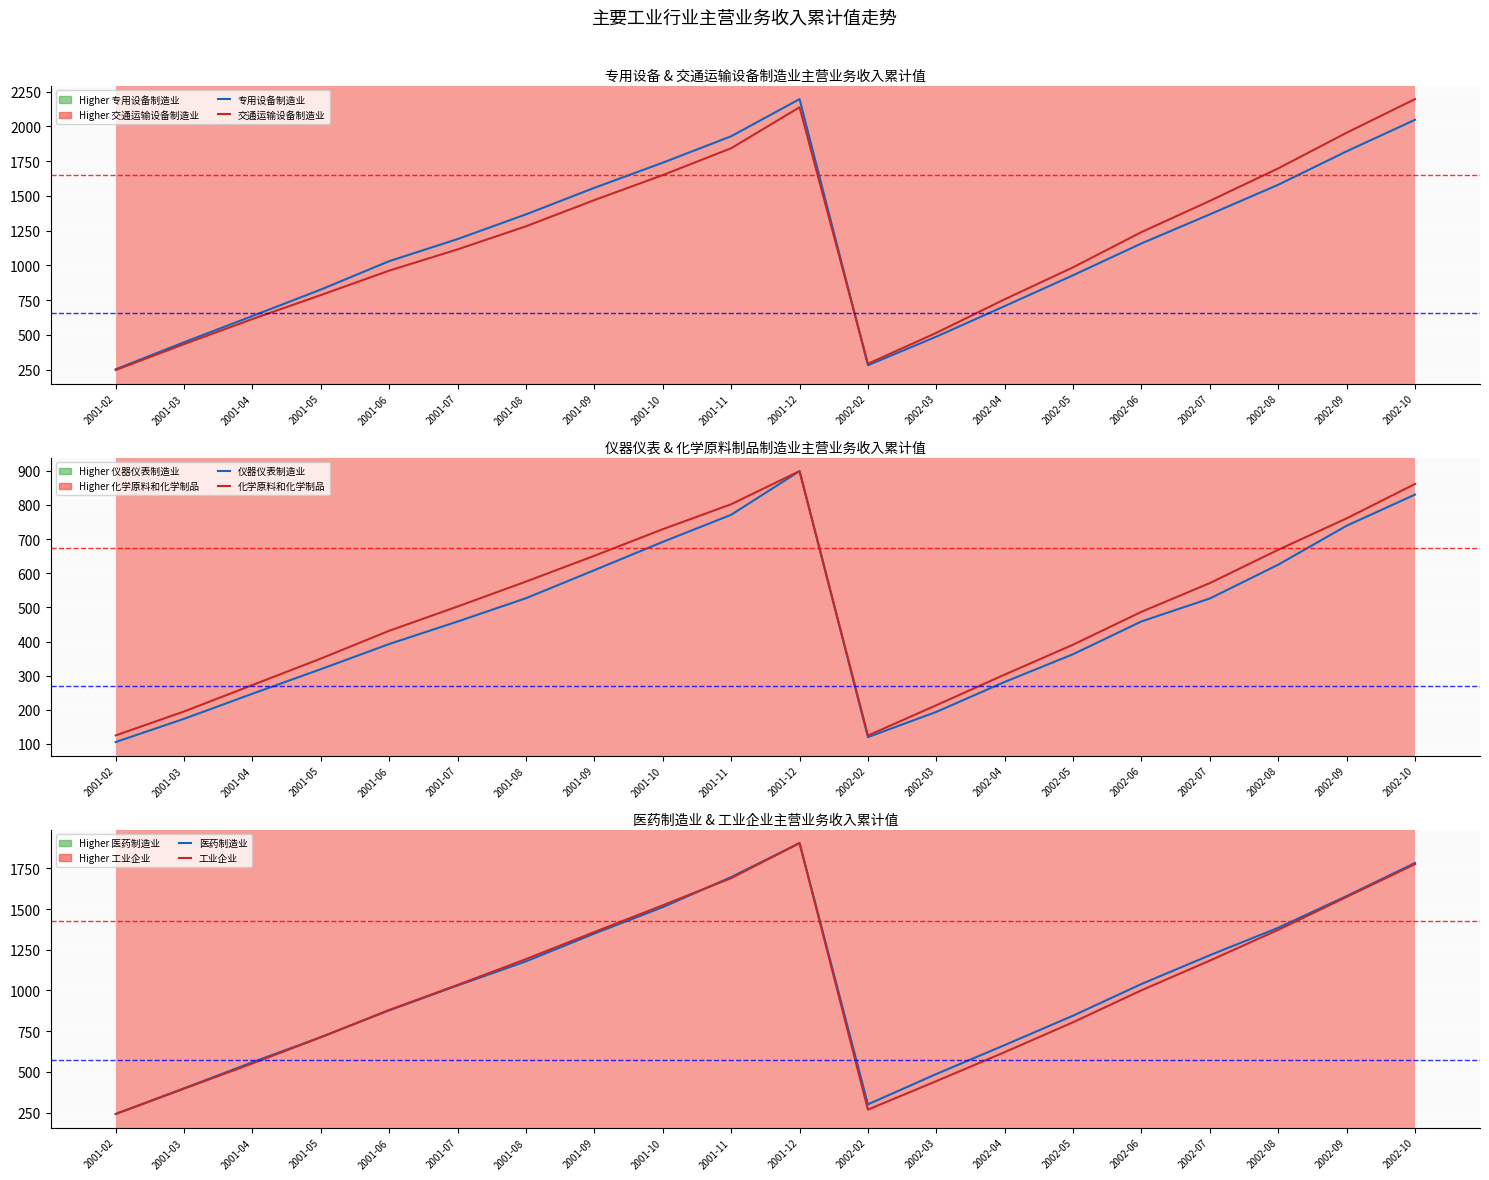

What is the sum of the 交通运输设备制造业 (scaled) values at 2001-07 and 2002-10?

3311.8